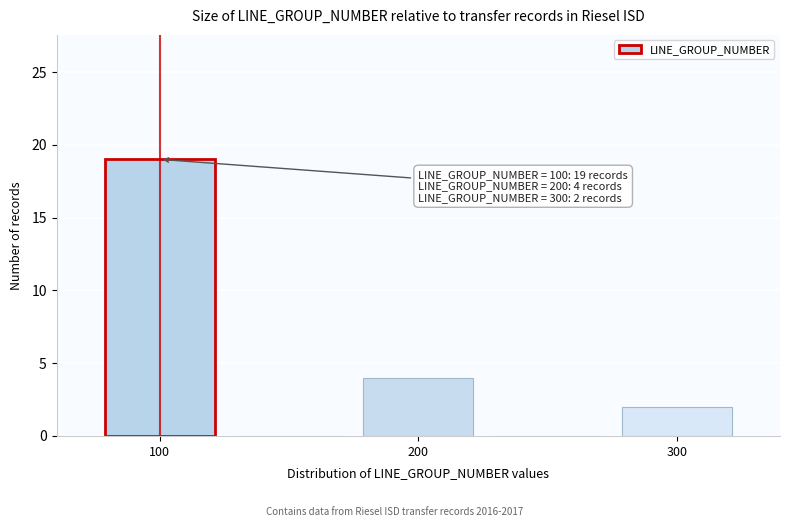

Over which range of the x-axis is the bar tallest?

75 to 125